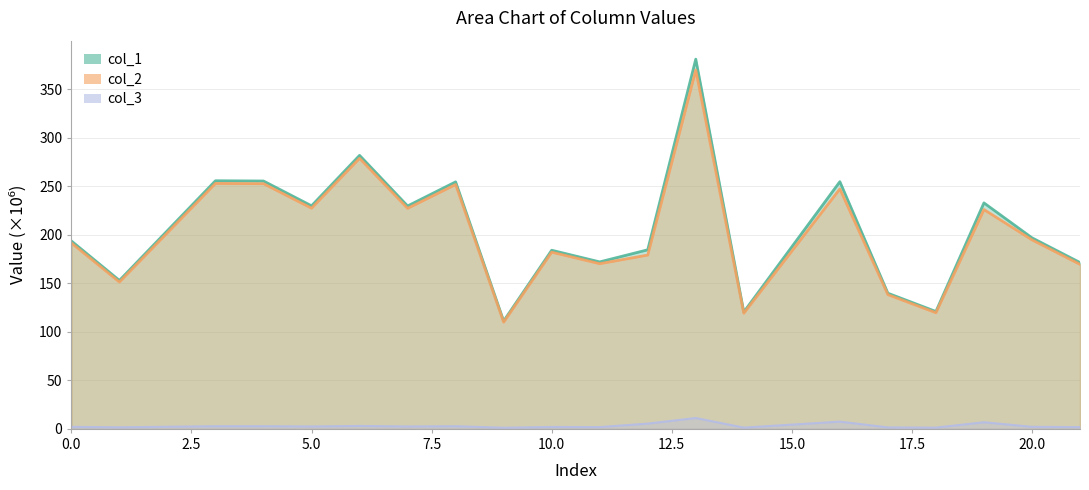

Which label corresponds to the smallest value in the chart?

9